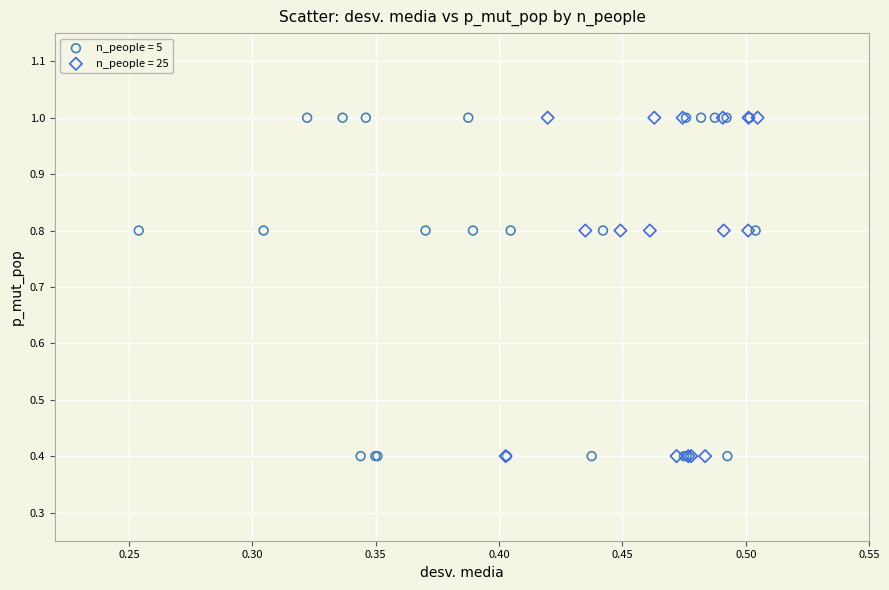

What are all the series names shown in the legend?

n_people = 5, n_people = 25